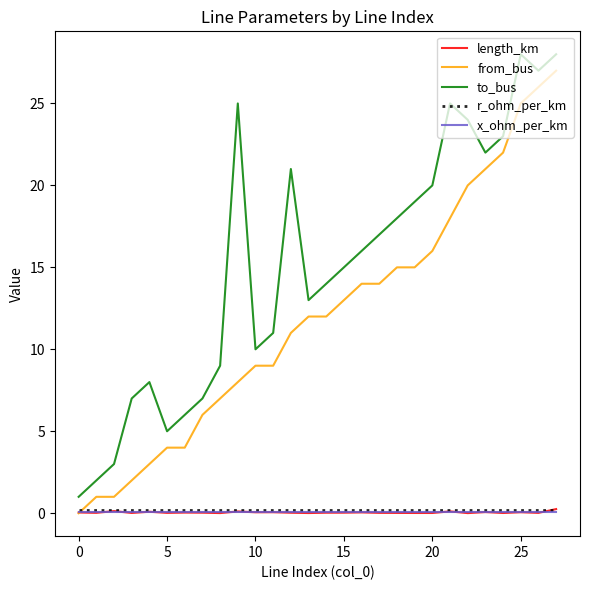

True or false: r_ohm_per_km and to_bus cross at least once.

False